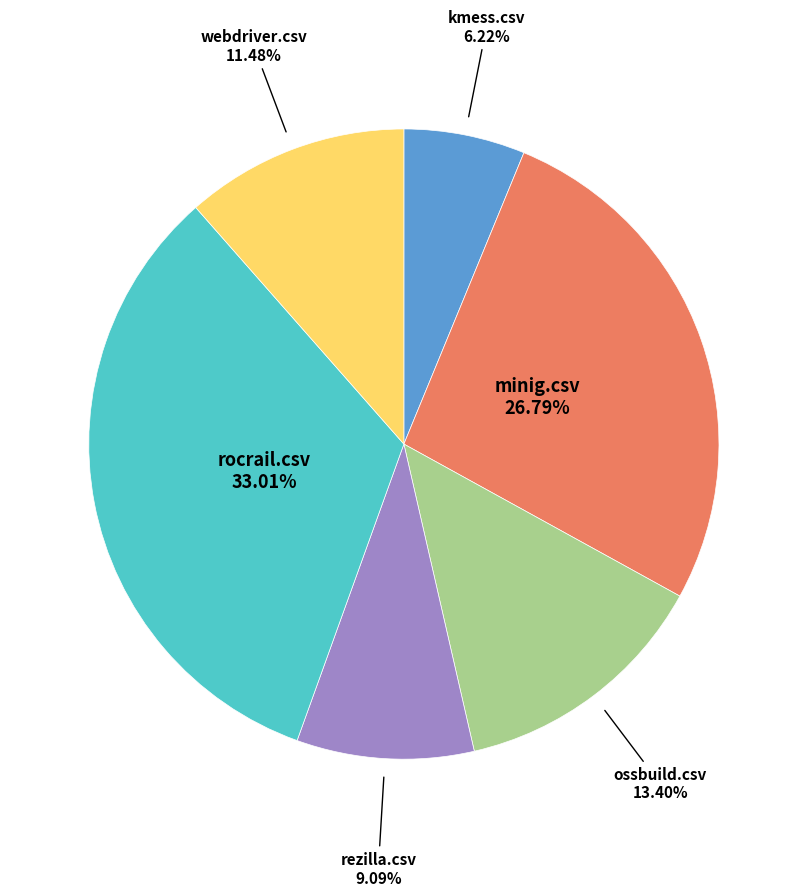

Is there any slice that represents more than half of the pie?

No